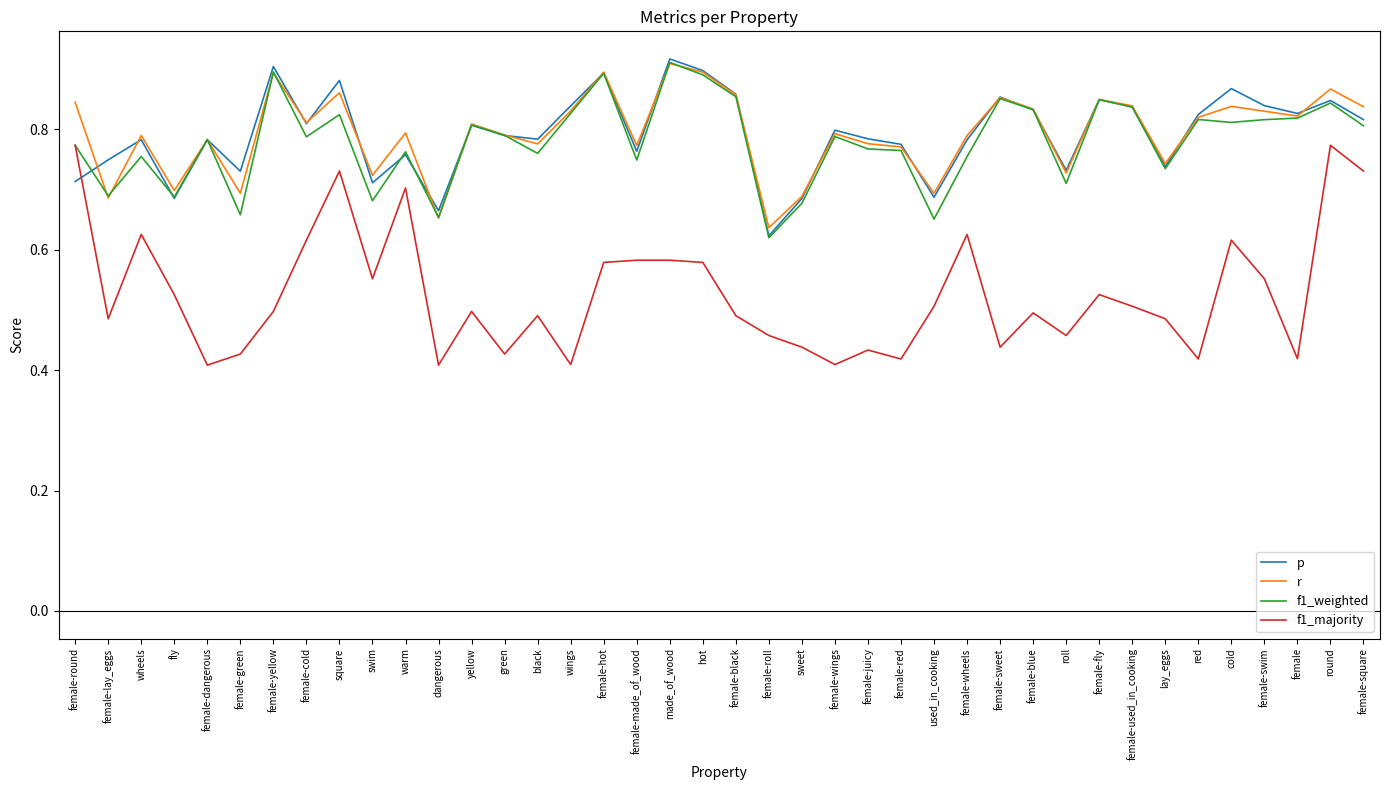

True or false: r and p intersect in this chart.

True